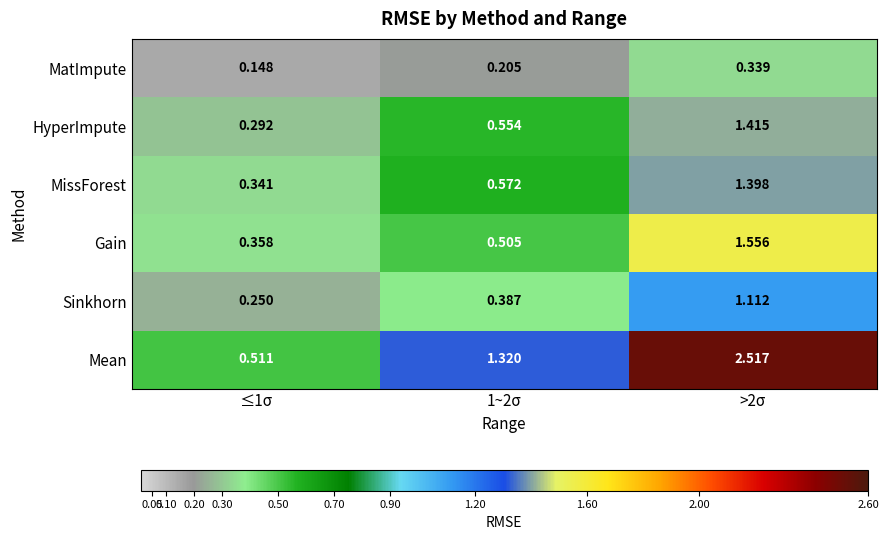

At ≤1σ, list the series in order from smallest to largest.

MatImpute, Sinkhorn, HyperImpute, MissForest, Gain, Mean